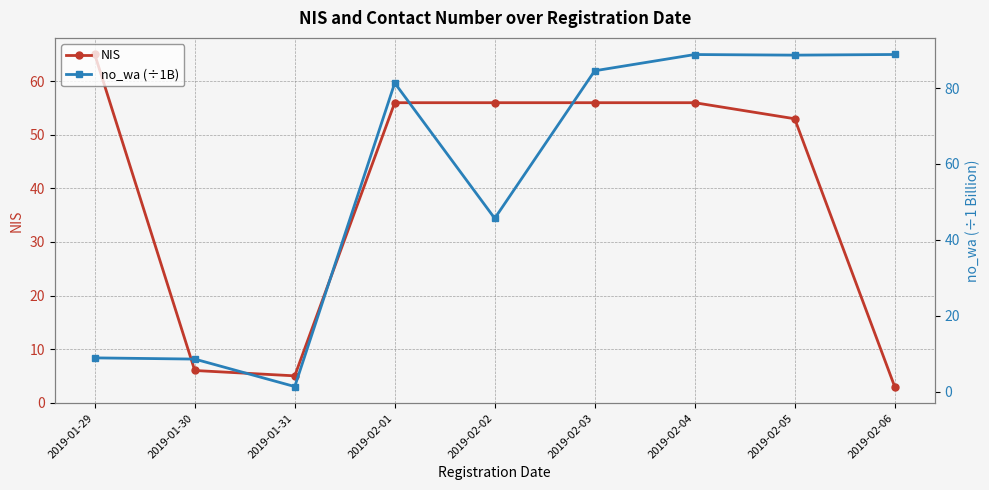

At which category is the sum across all series the highest?

2019-02-04